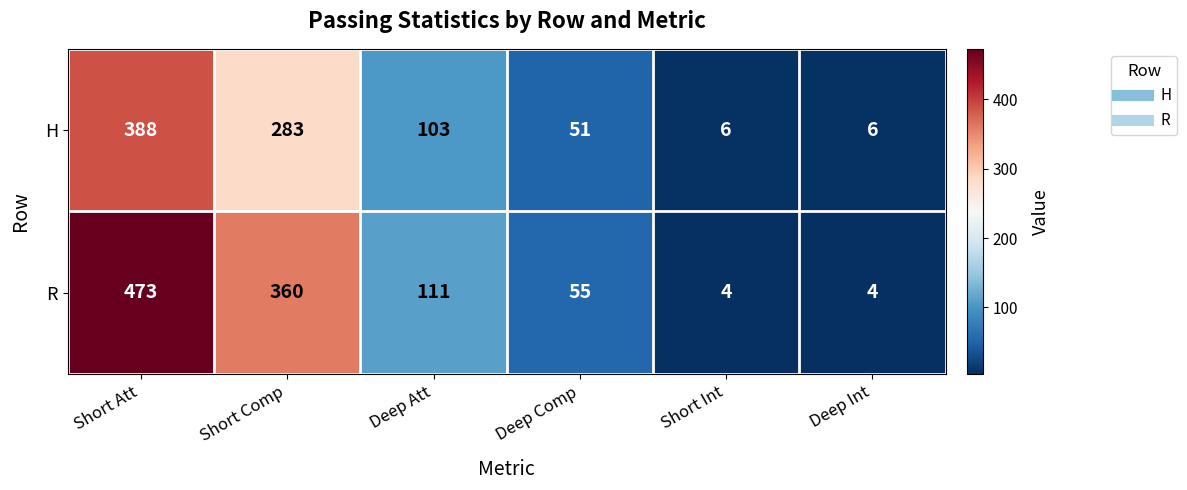

How many H values are between 6 and 283?

5